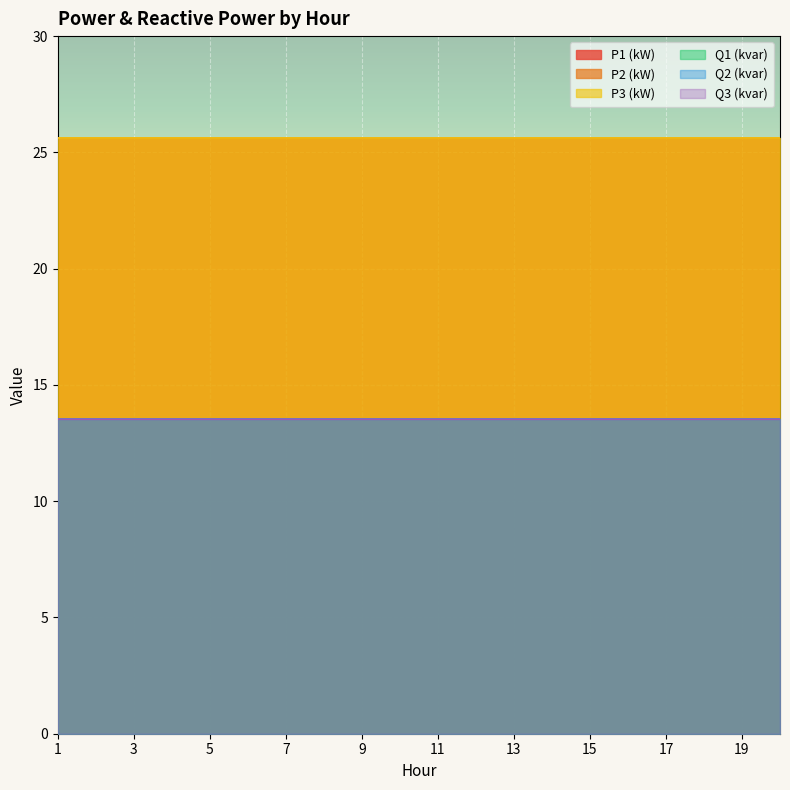

How many series are shown in this chart?

6